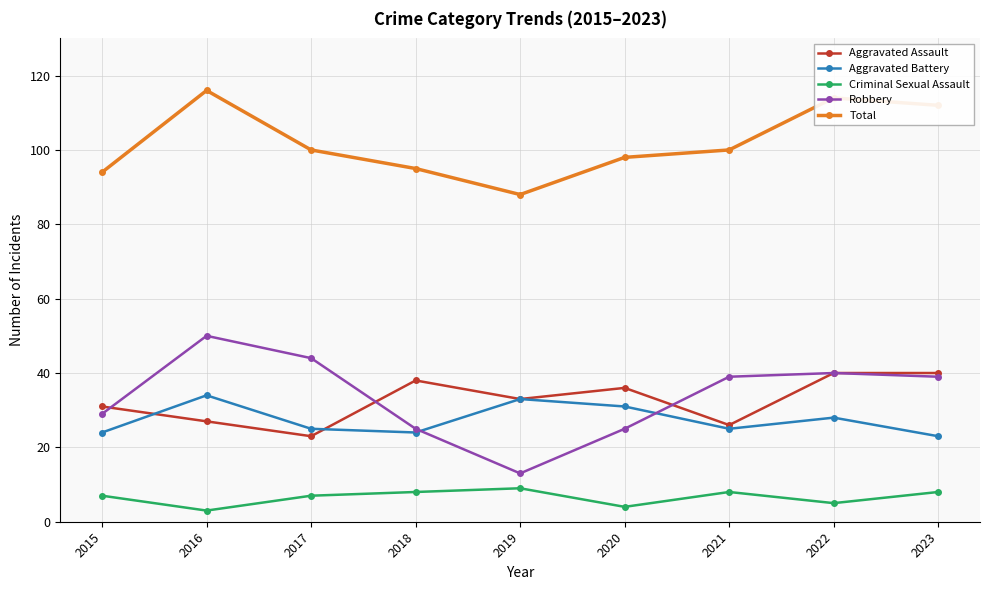

True or false: Total has more than 0 interior local peaks.

True